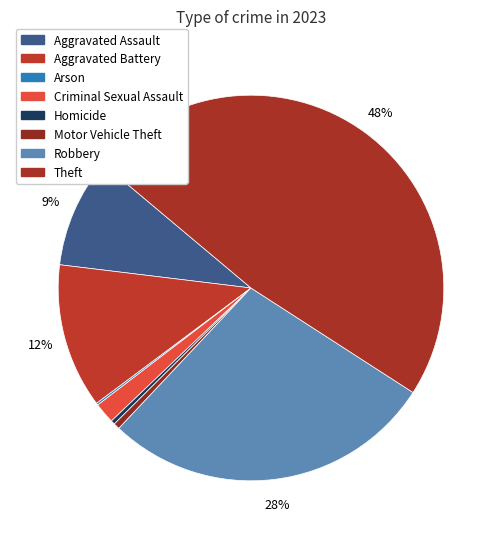

The Theft slice represents 60% of the pie. True or false?

False